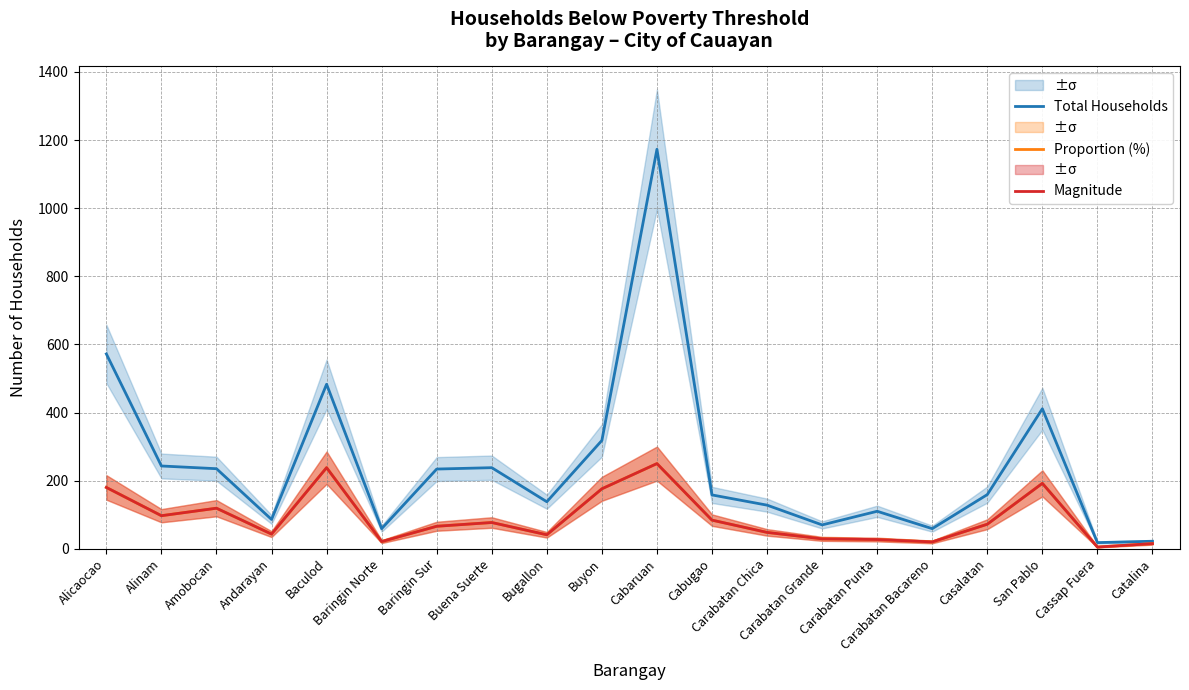

The Total Households series shows 138.0 at Bugallon. True or false?

True